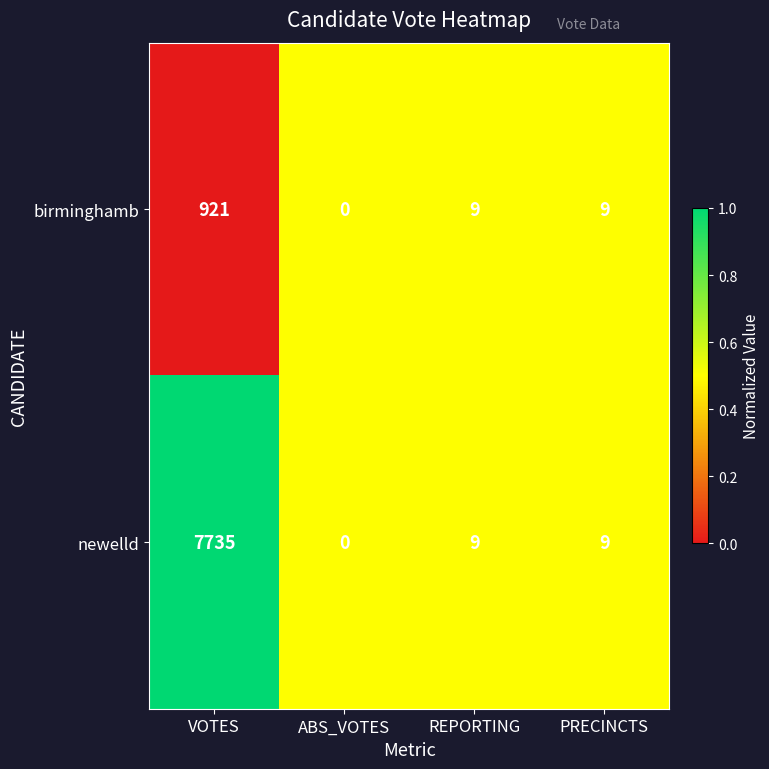

What is the sum of all birminghamb values?

939